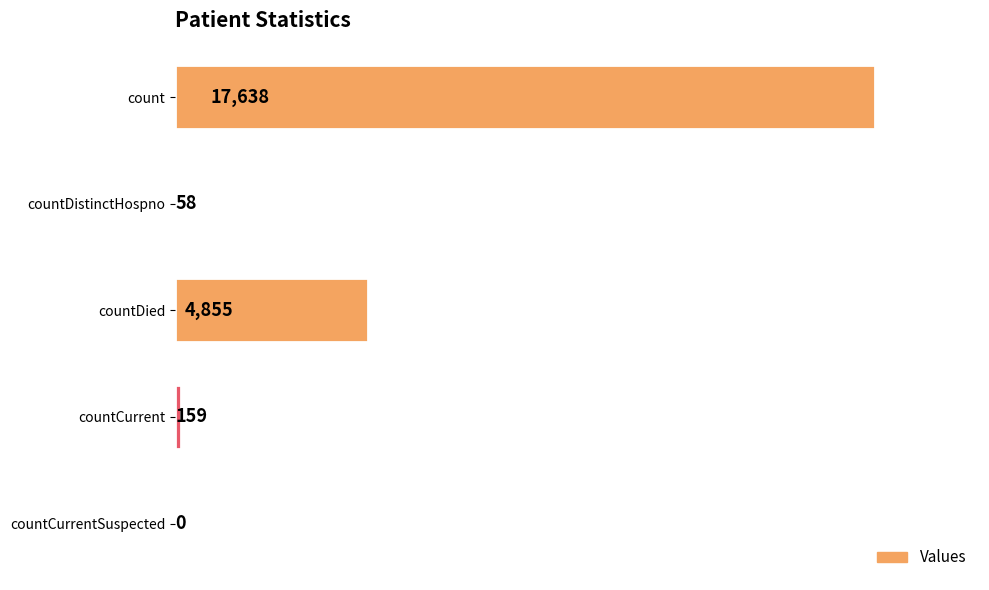

What is the sum of the values at count and countDied?

22493